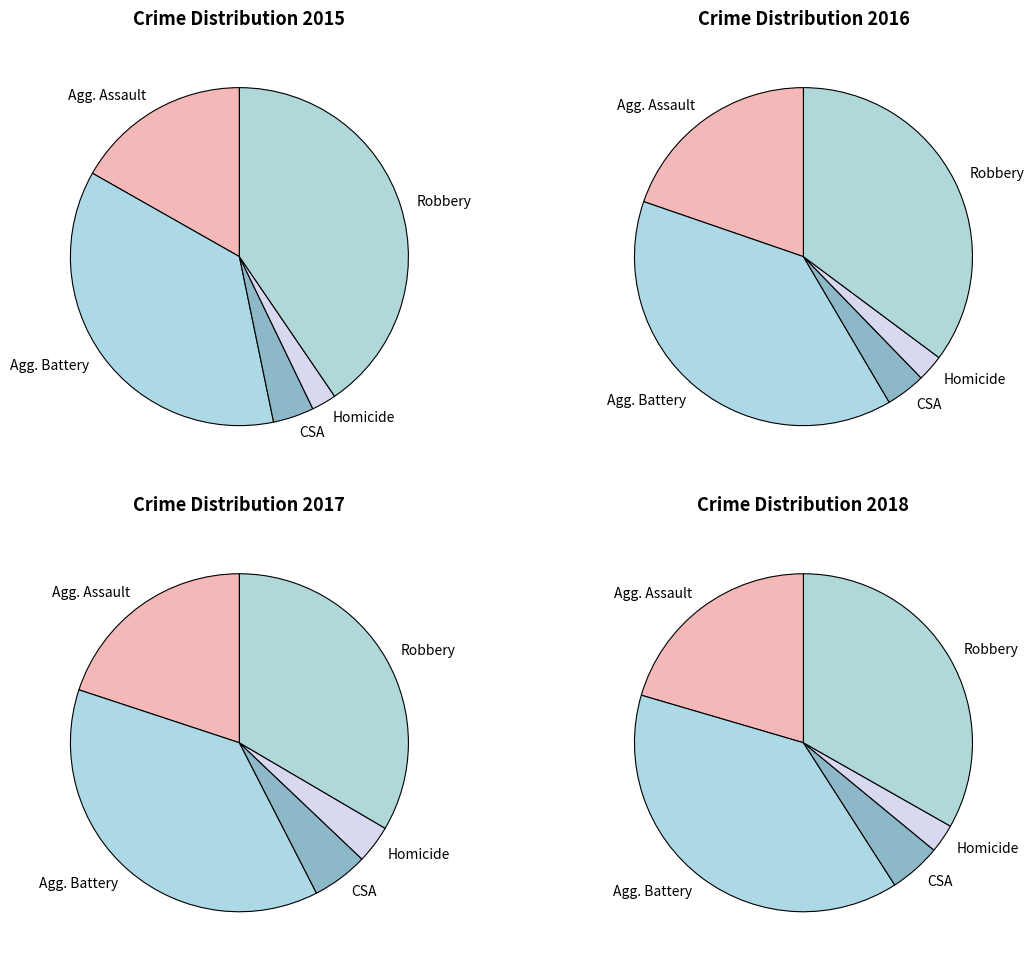

Which series has the largest range (max minus min)?

2016